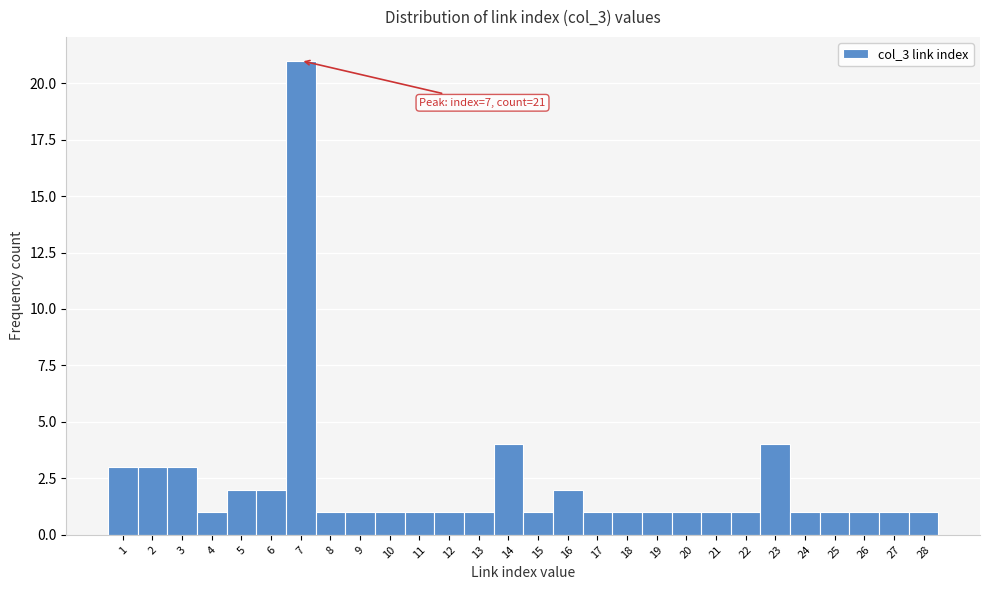

Over which range of the x-axis is the bar tallest?

6.5 to 7.5